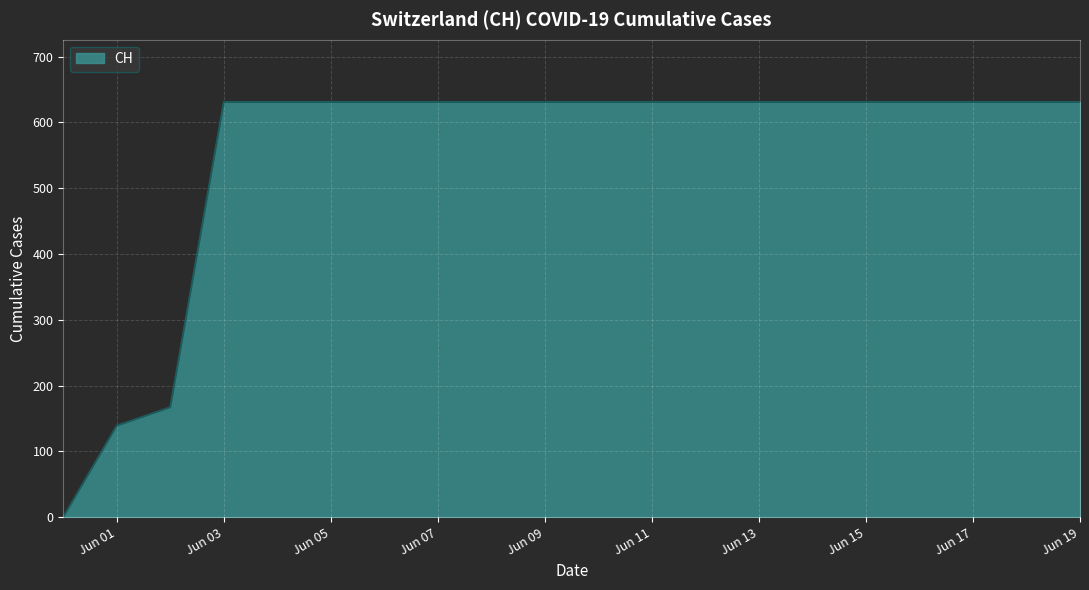

What is the greatest value displayed?

631